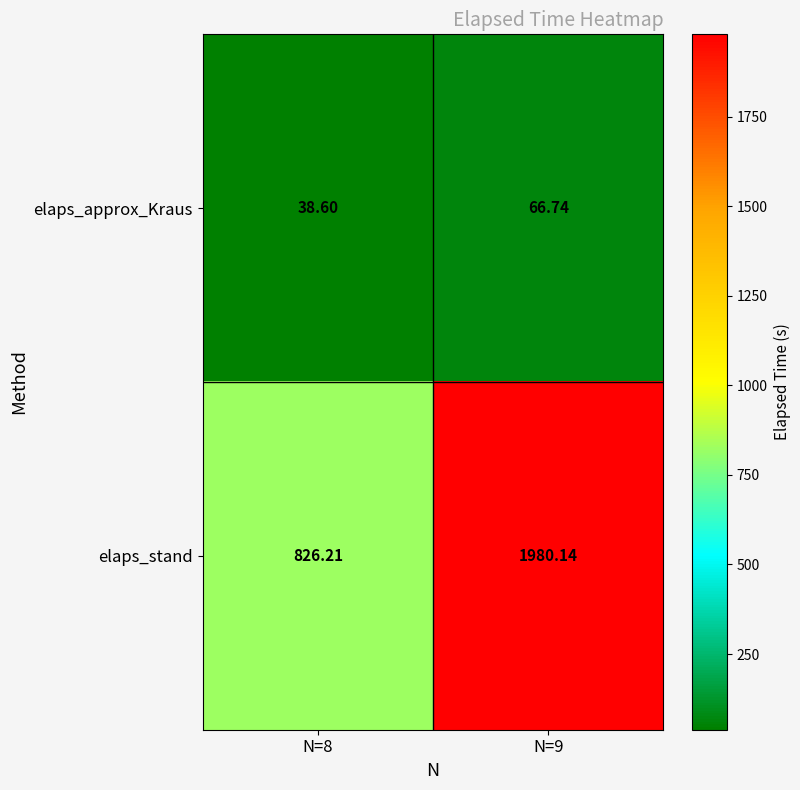

What is the total value across all series at N=9?

2046.9